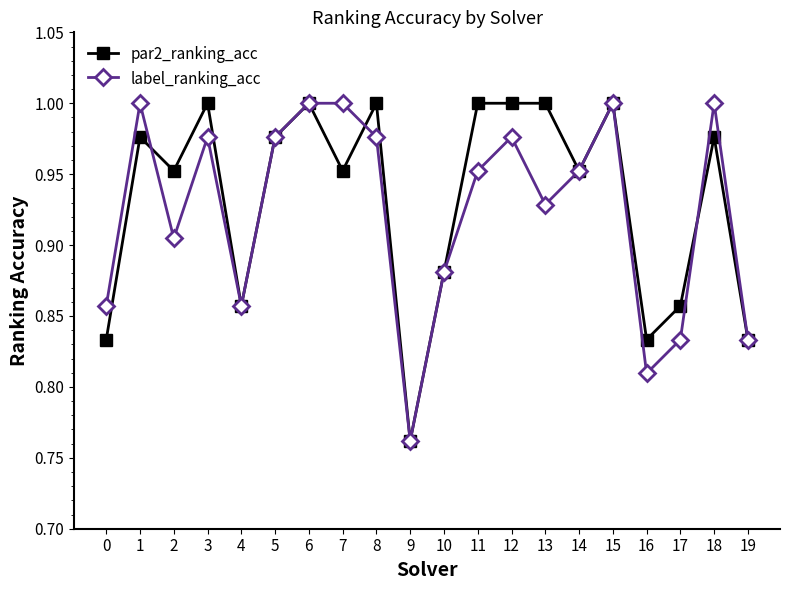

Which category has the lowest value in the label_ranking_acc series?

9